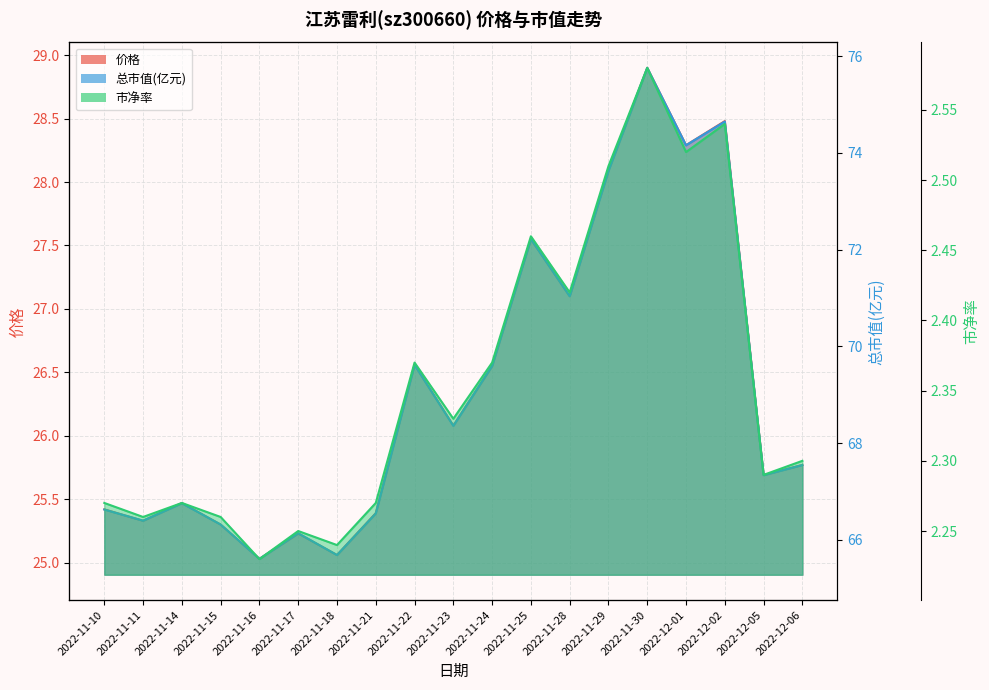

True or false: 价格 and 市净率 intersect in this chart.

False